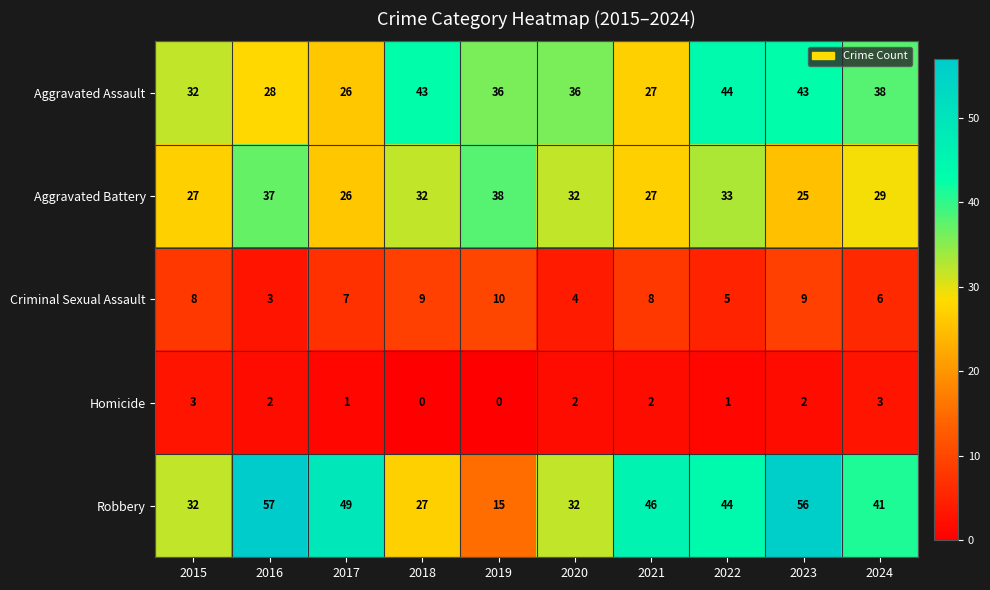

How many series are shown in this chart?

5